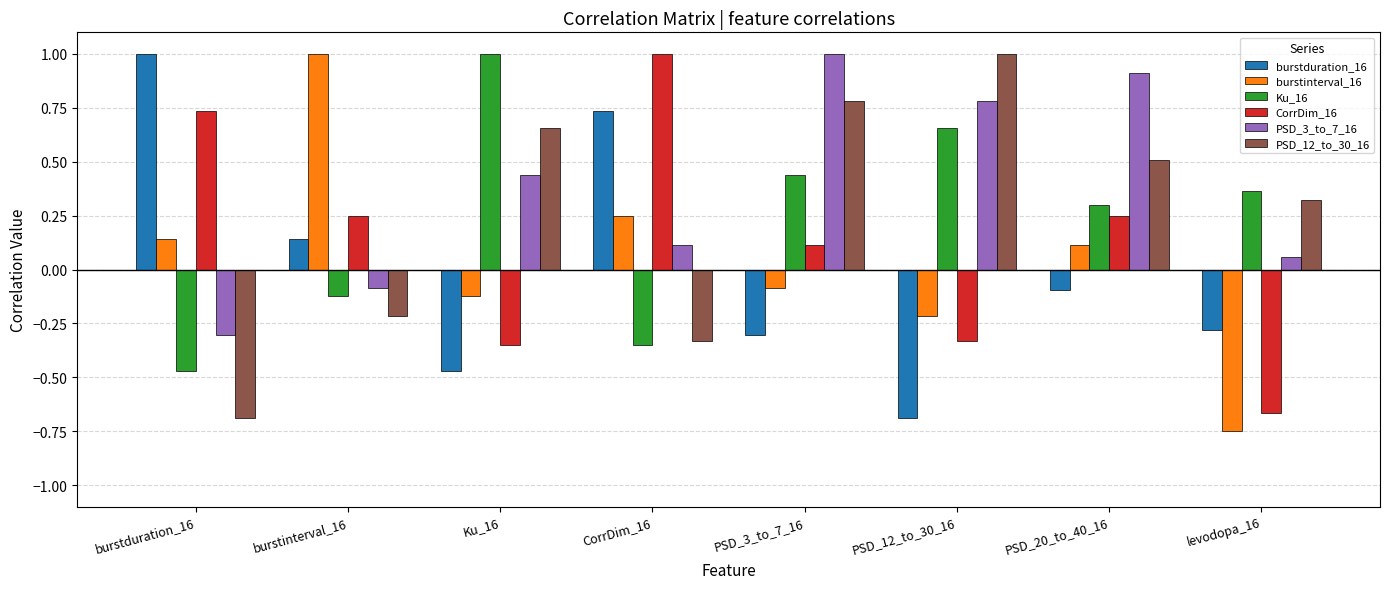

What is the label of the 1st bar from the left?

burstduration_16